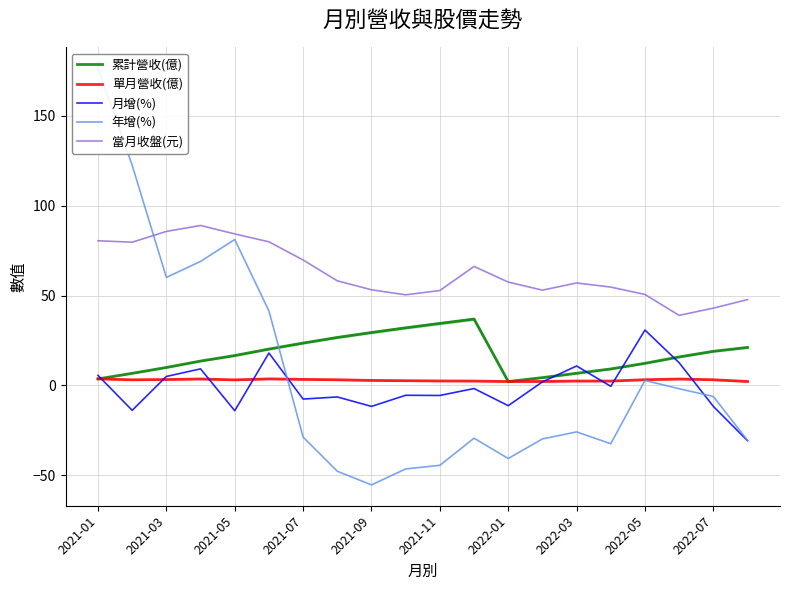

True or false: 當月收盤(元) and 月增(%) intersect in this chart.

False